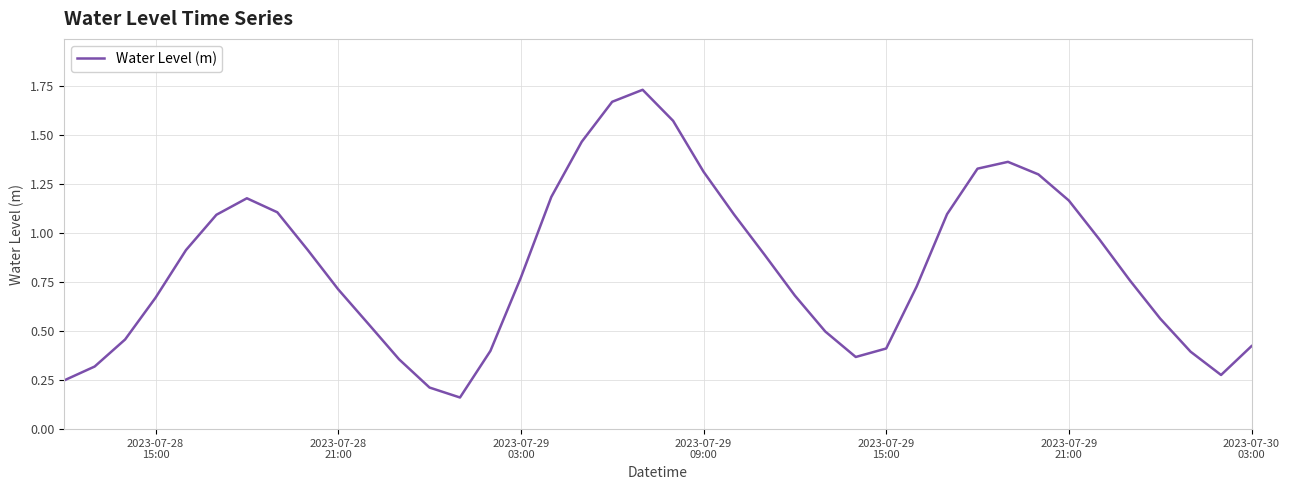

Does the chart have visible grid lines?

Yes